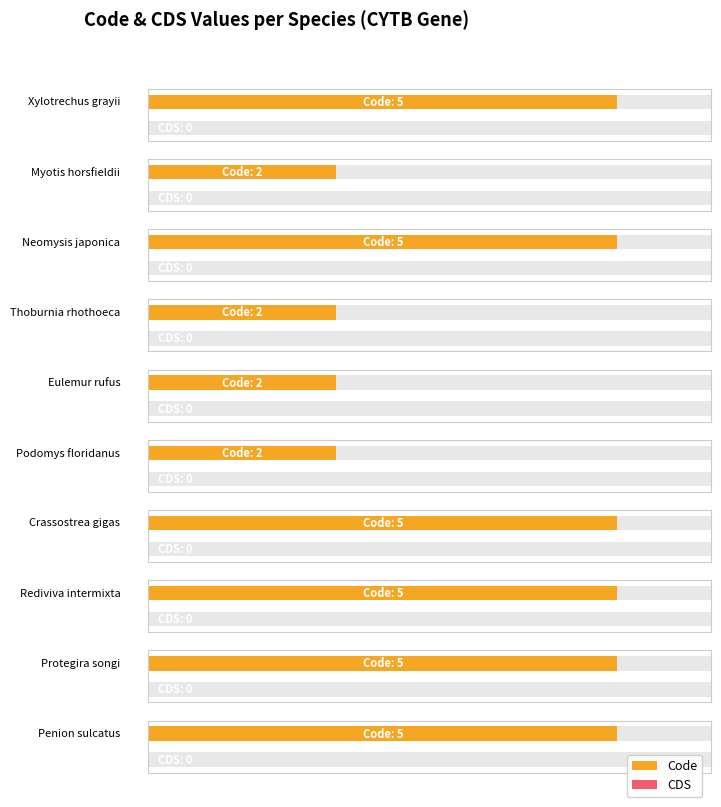

What is the maximum value shown in the chart?

5